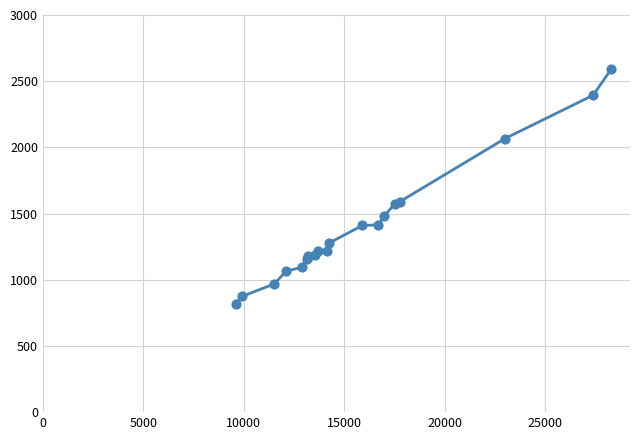

What is the greatest value displayed?

2591